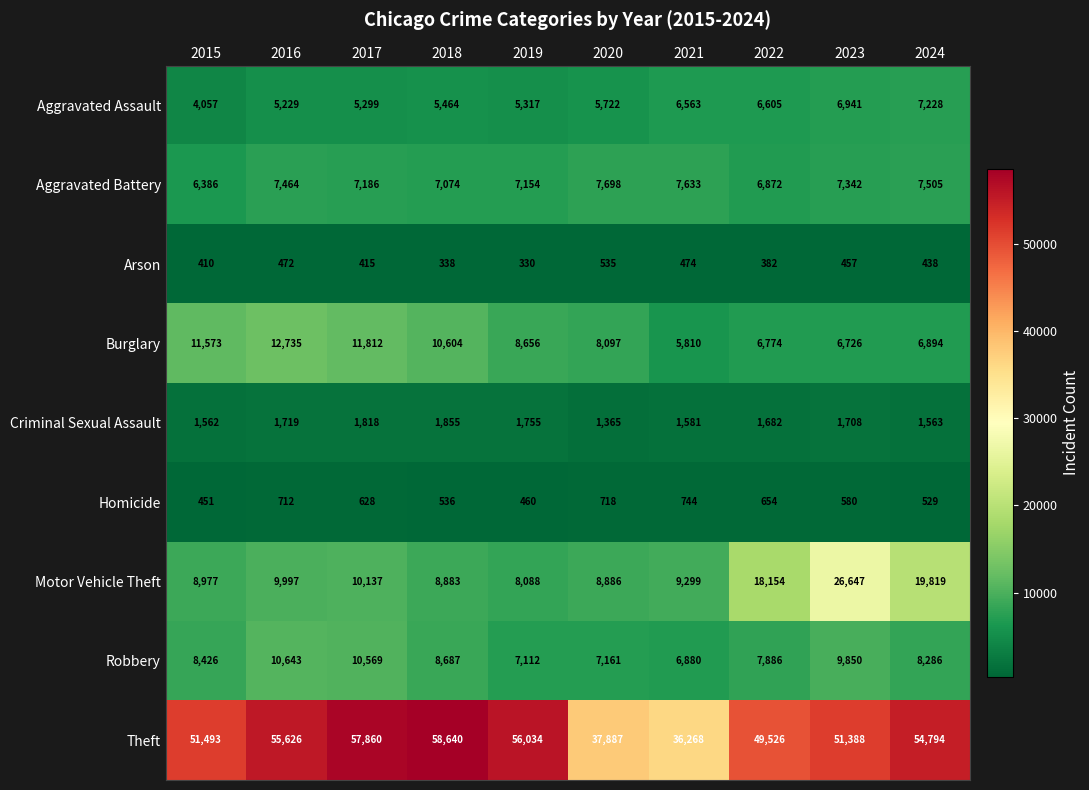

Rank the categories by Aggravated Battery value from lowest to highest.

2015, 2022, 2018, 2019, 2017, 2023, 2016, 2024, 2021, 2020